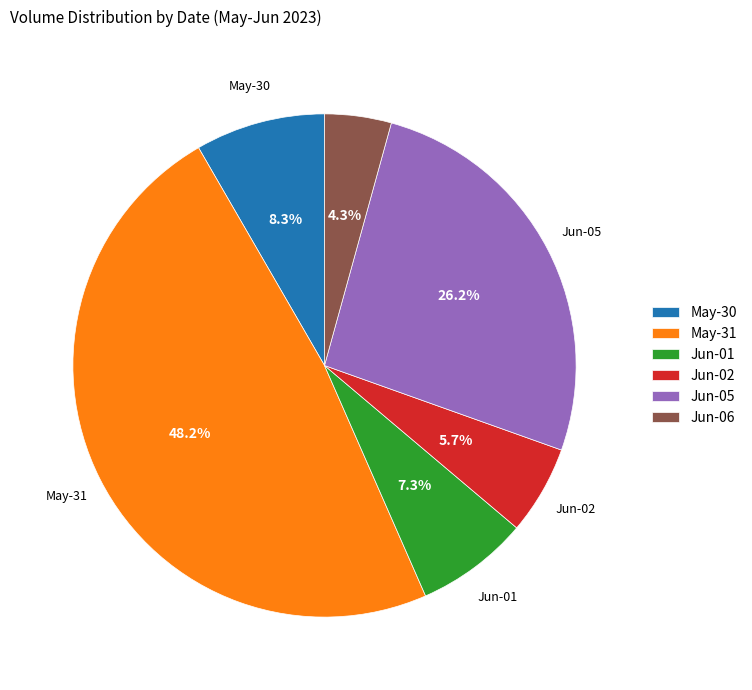

How many slices are in this pie chart?

6